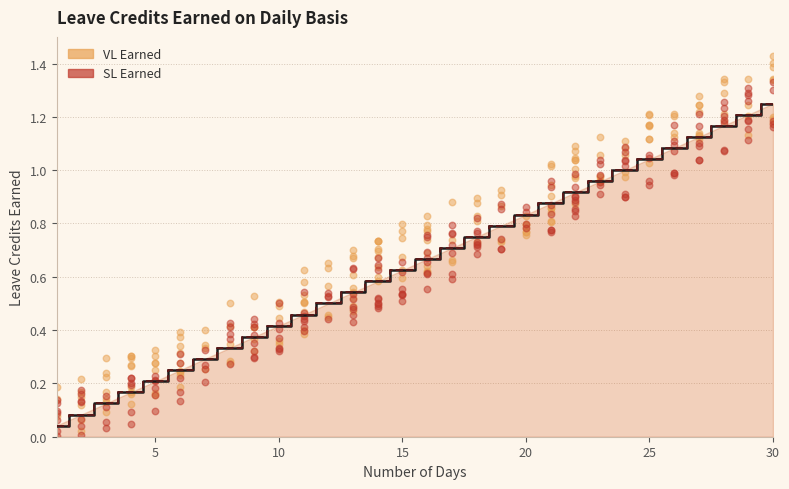

What are all the series names shown in the legend?

VL Earned, SL Earned